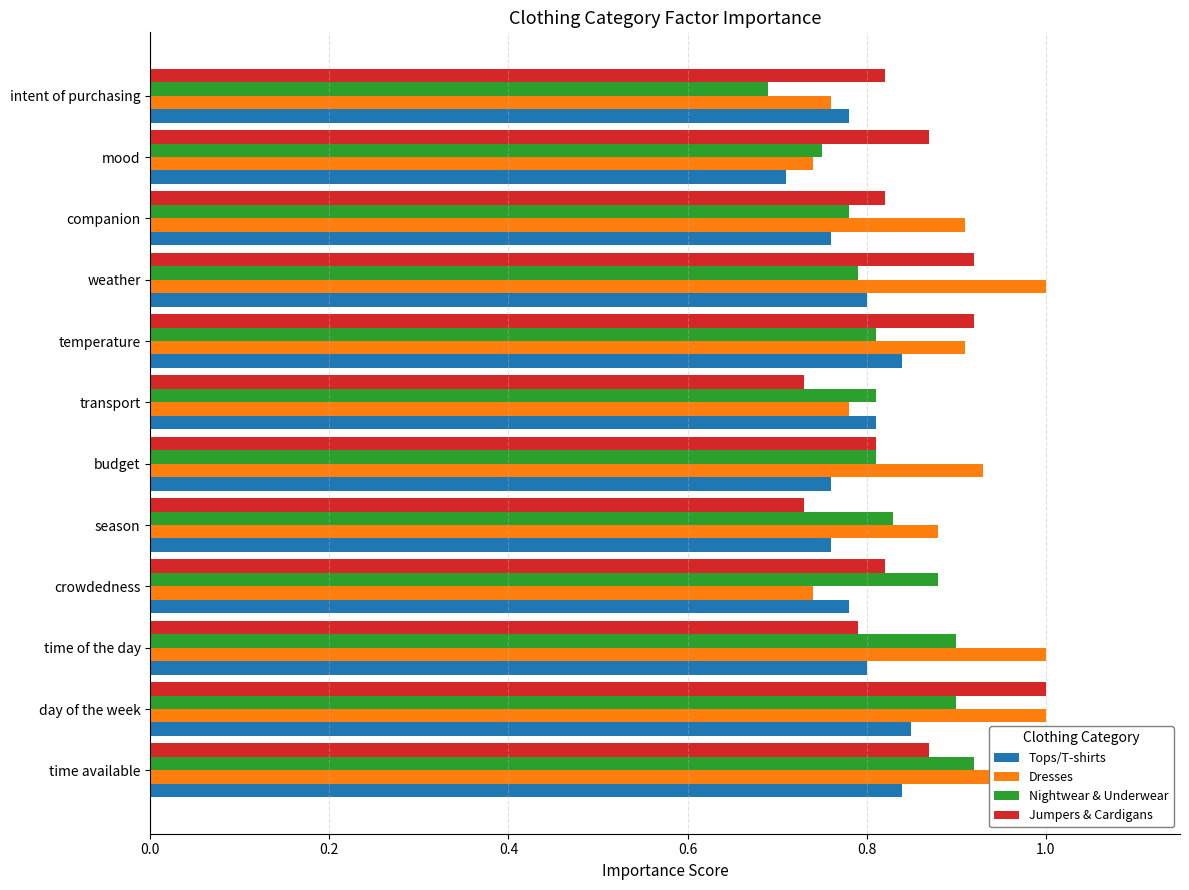

What is the difference between the maximum and second lowest values in the Dresses series?

0.3